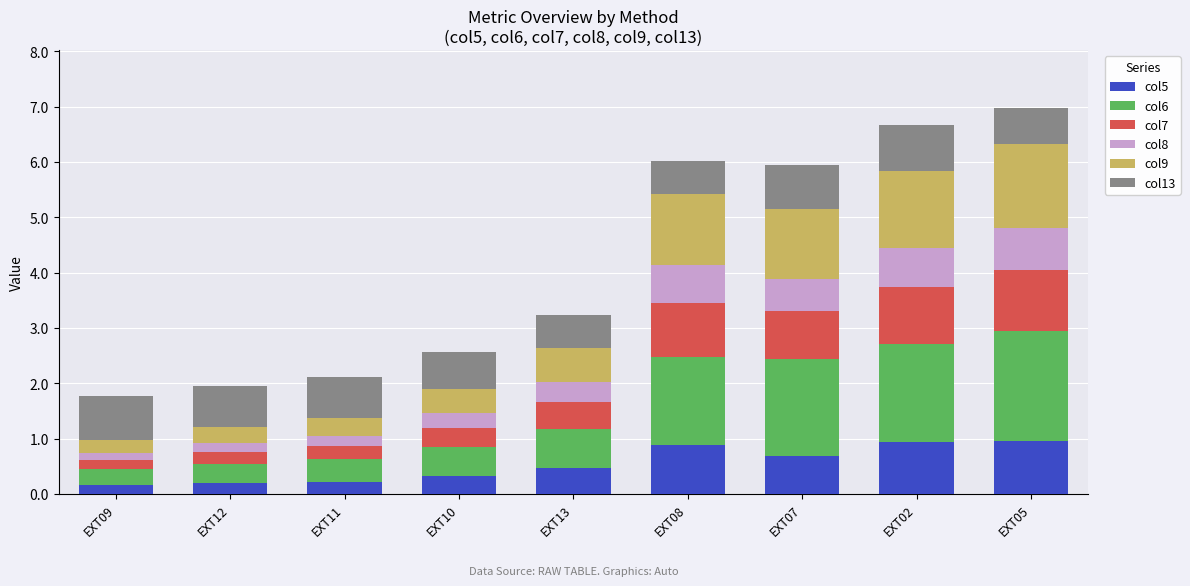

What is the total value across all series at EXT10?

2.6